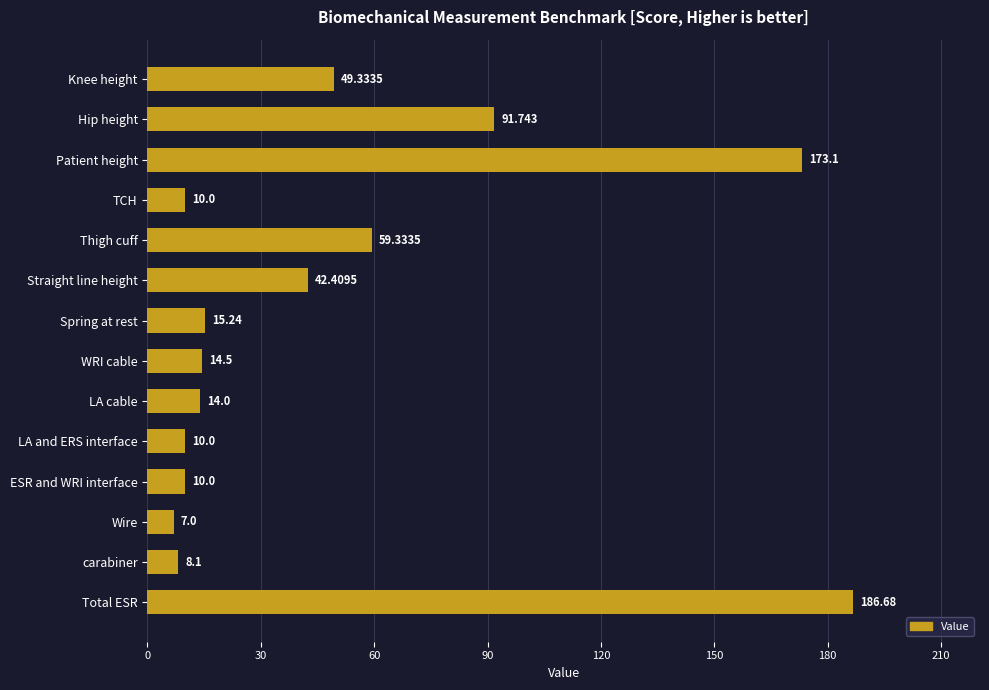

Count the number of categories in the chart.

14